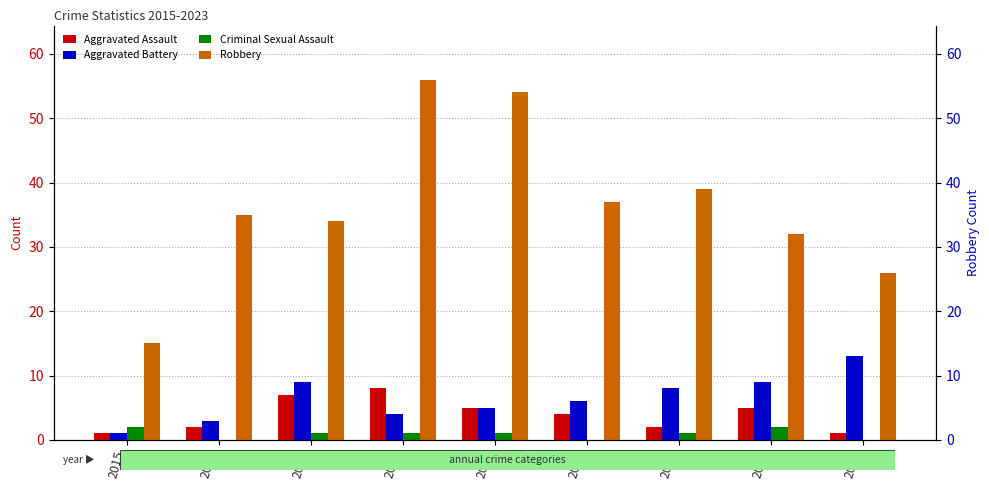

Which series changed the most between 2019 and 2023?

Robbery